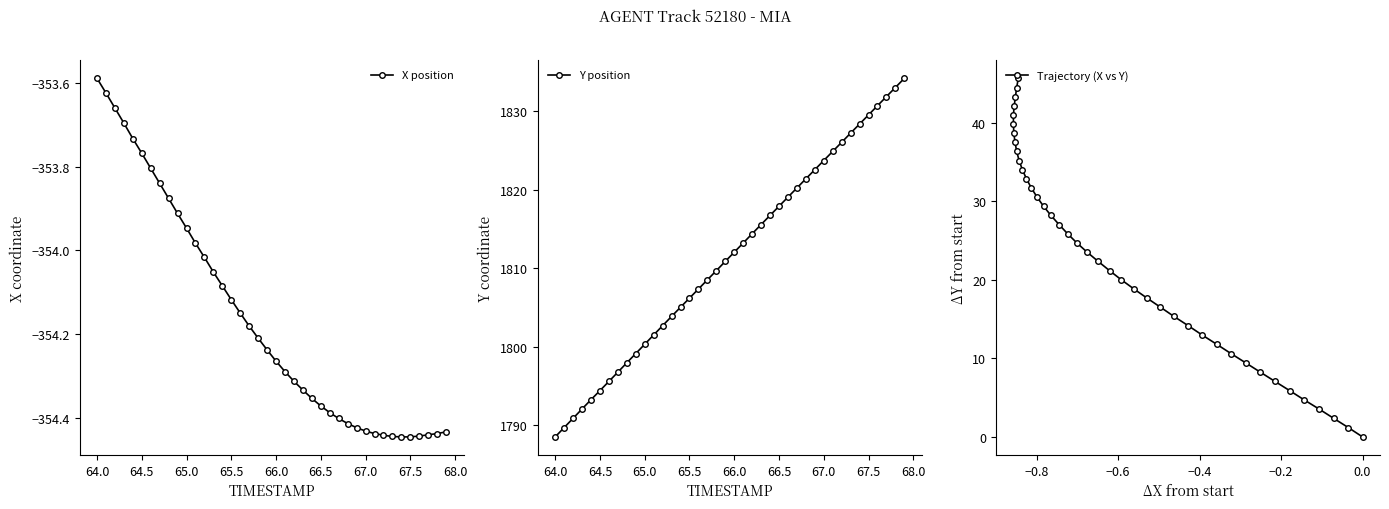

True or false: Y position has more than 0 interior local peaks.

False